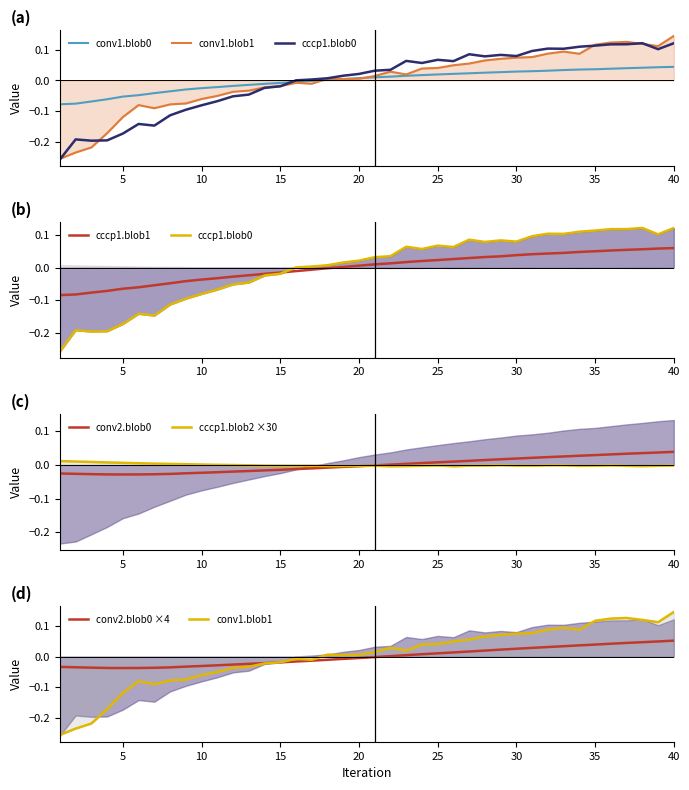

How many times do cccp1.blob1 and cccp1.blob2 cross each other?

1